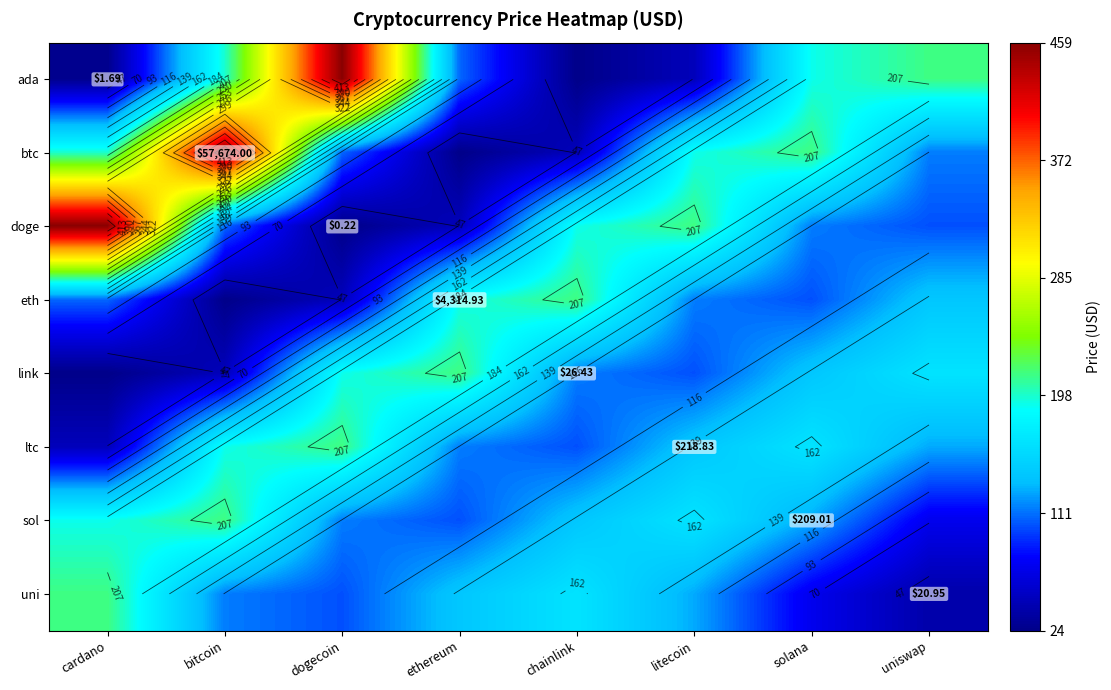

The uni series shows 80.9 at chainlink. True or false?

False